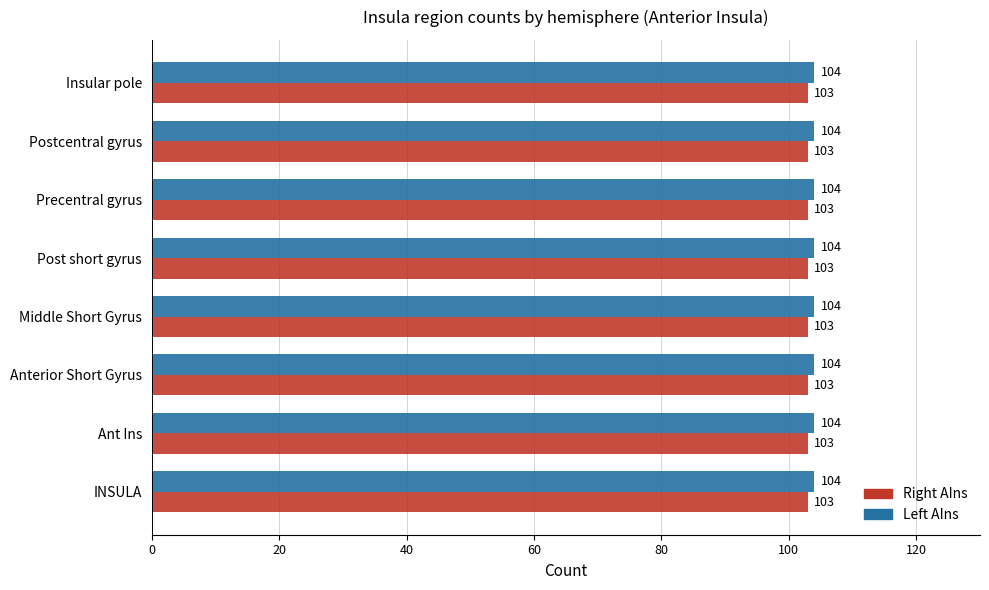

List the series in order of their peak value, lowest first.

Right AIns, Left AIns